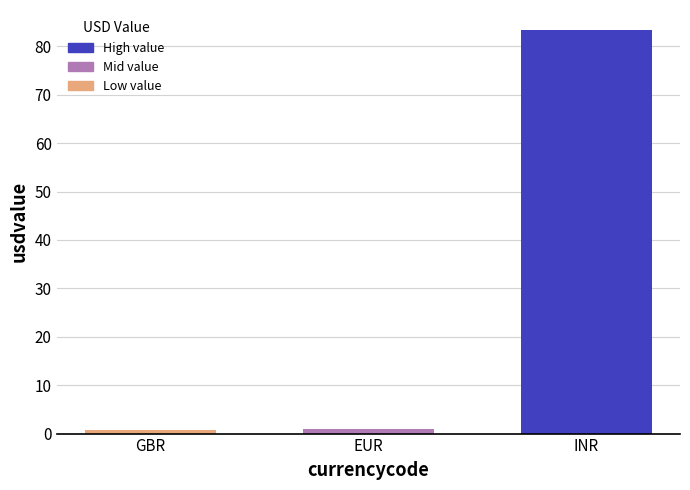

Is it true that the value at GBR is 0.8?

True